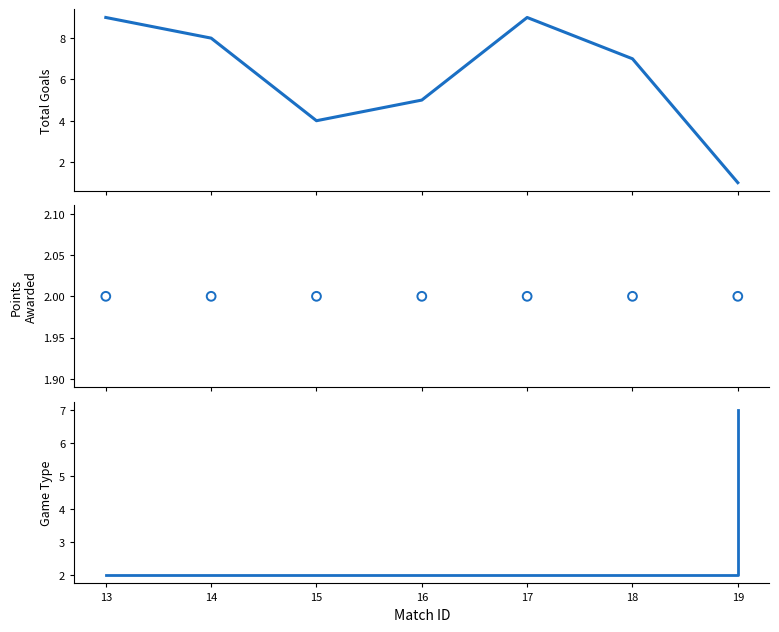

Which series reaches the minimum Y coordinate?

Total Goals